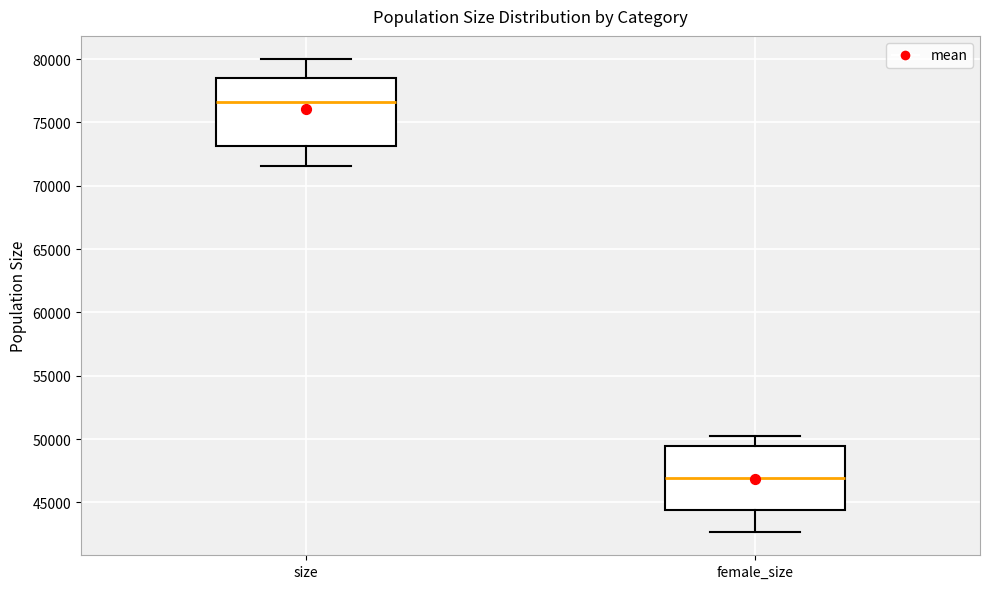

Where does the median line of the box for female_size sit on the y-axis? The values are not printed on the chart, so give them approximately, as read against the axis.

47000